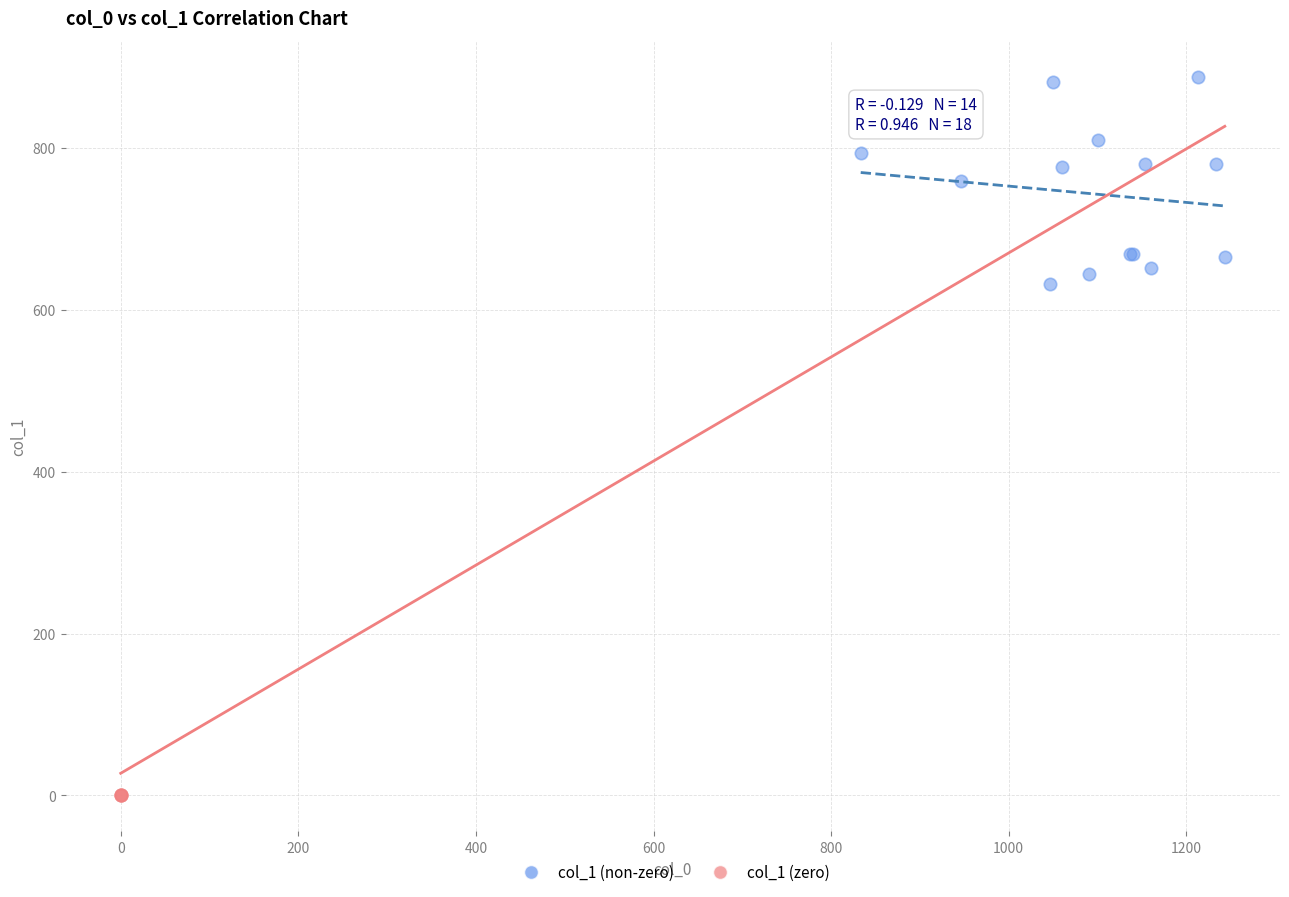

Which series contains the lowest Y value?

col_1 (zero)